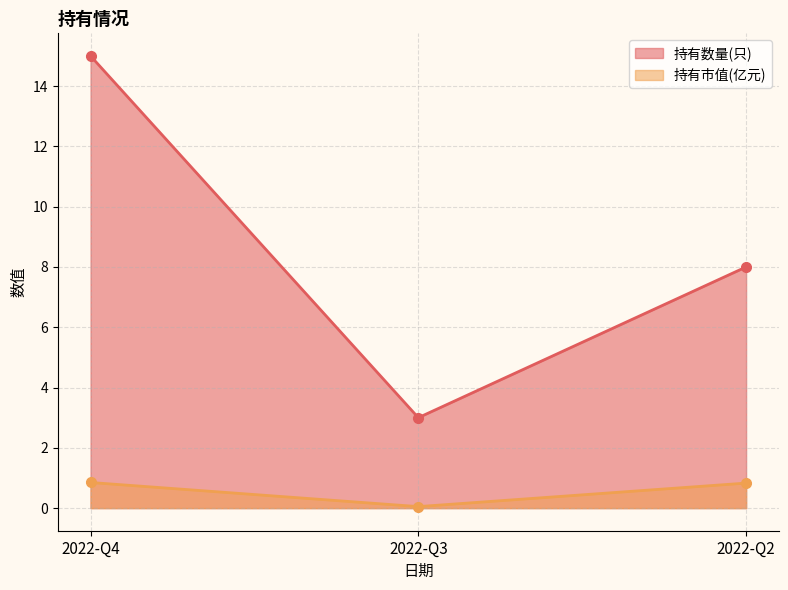

Rank the series by their average value, from lowest to highest.

持有市值(亿元), 持有数量(只)